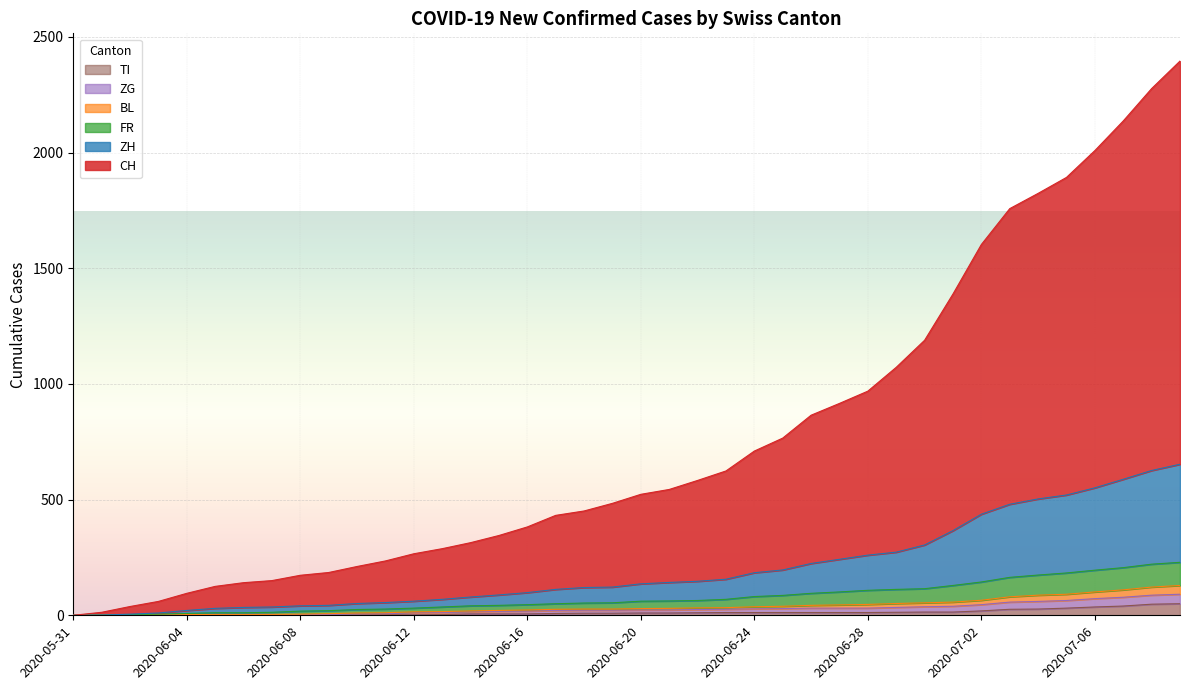

True or false: ZH has more than 2 interior local peaks.

False